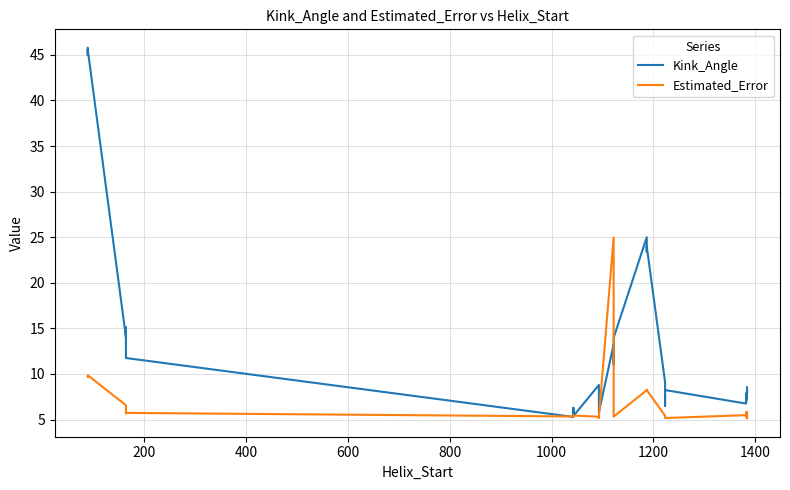

True or false: Estimated_Error and Kink_Angle cross at least once.

True